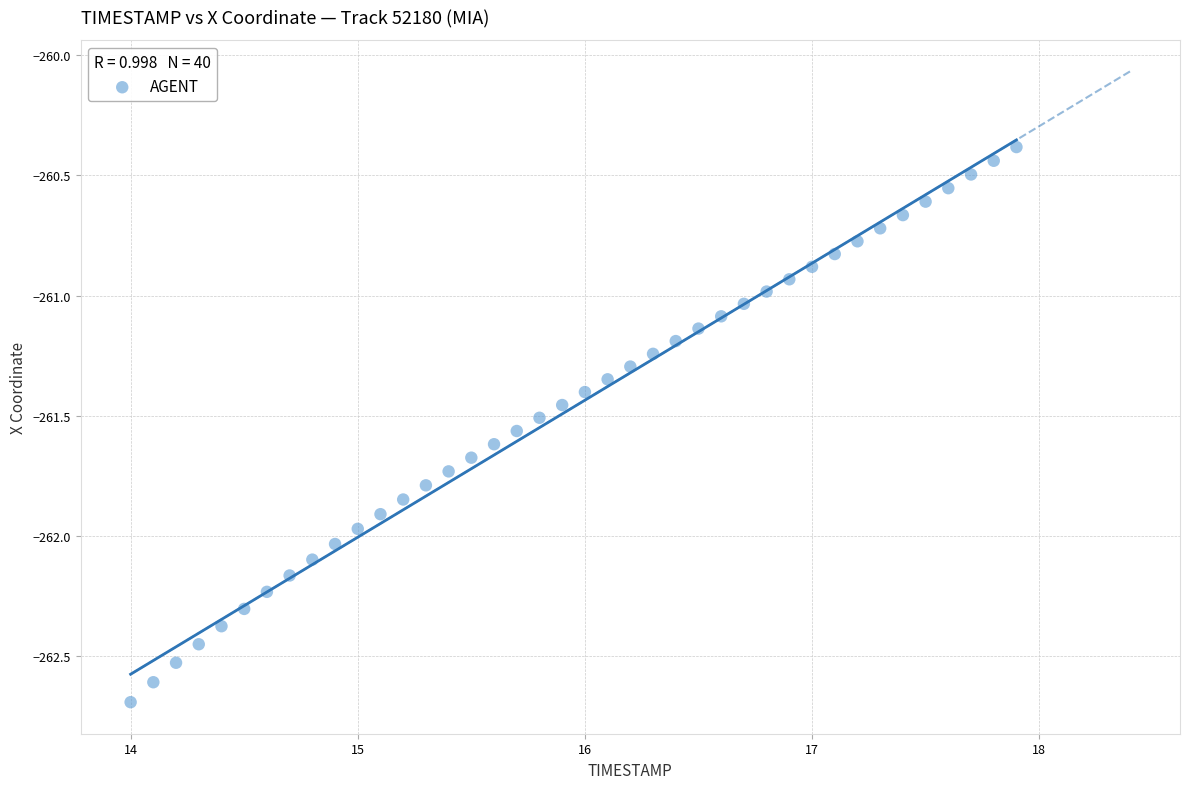

What is the range of X values (max minus min)?

3.9